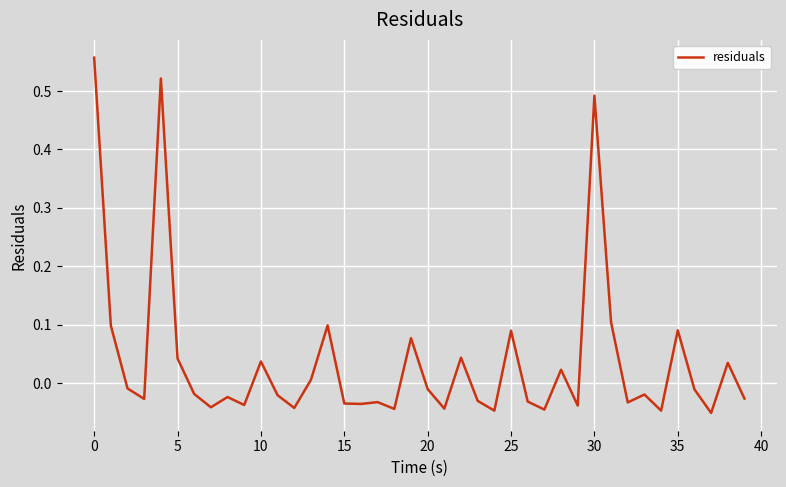

Does the chart display data point markers on the line(s)?

No